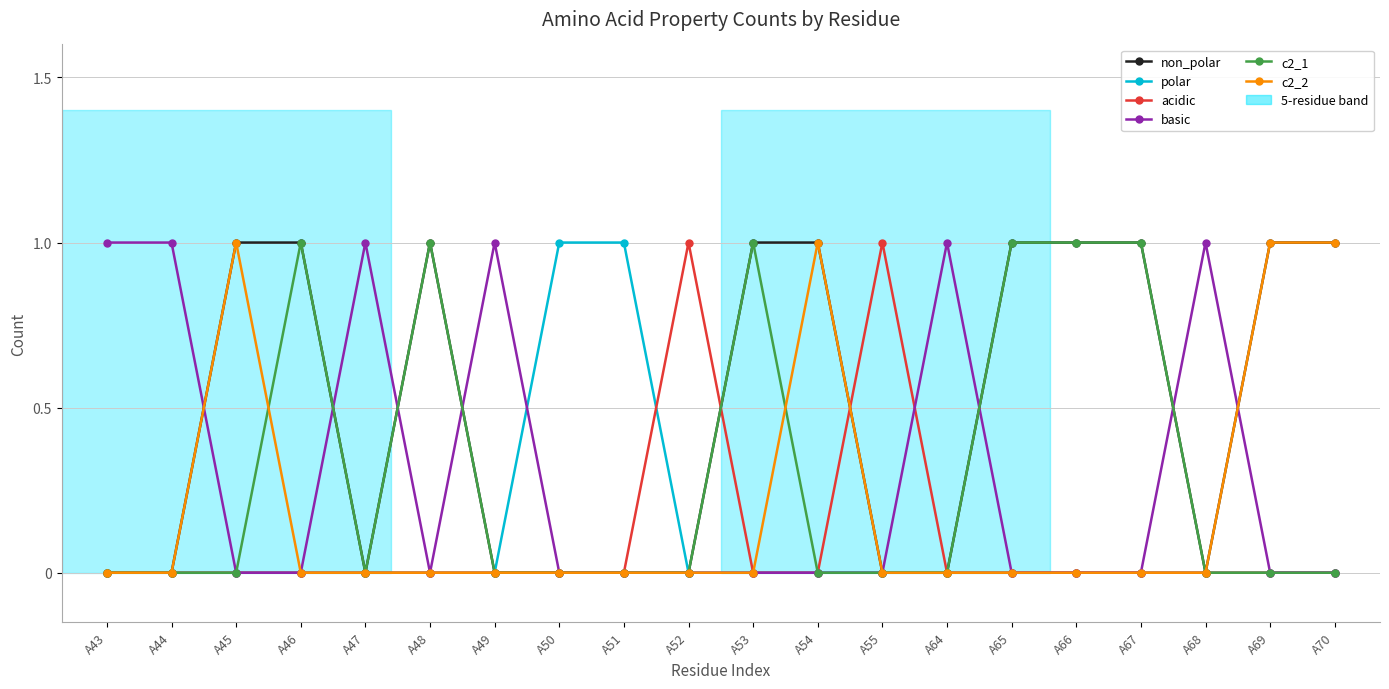

What are all the series names shown in the legend?

non_polar, polar, acidic, basic, c2_1, c2_2